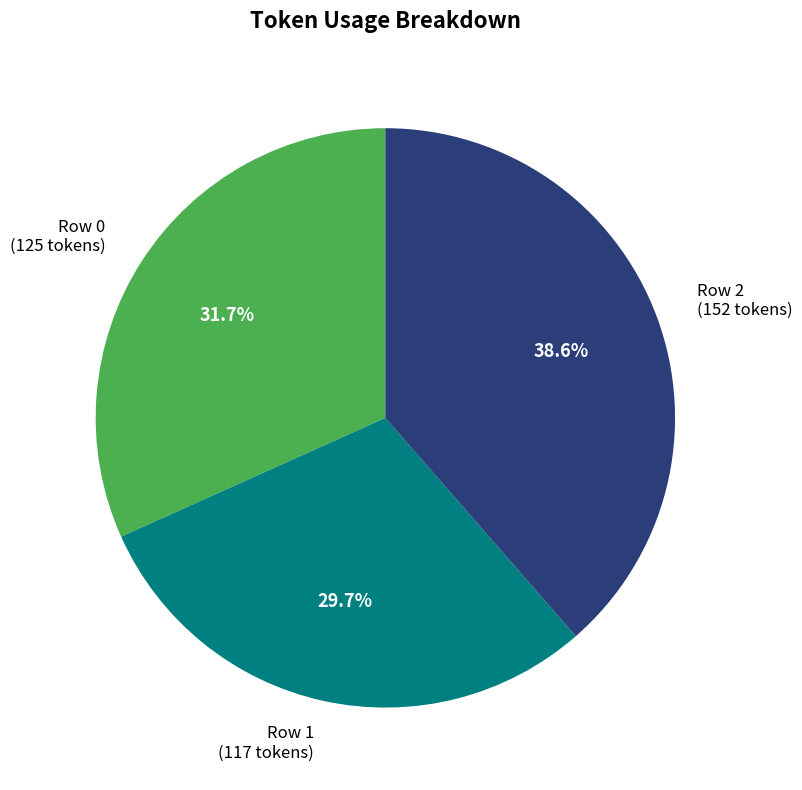

Is there any slice that represents more than half of the pie?

No